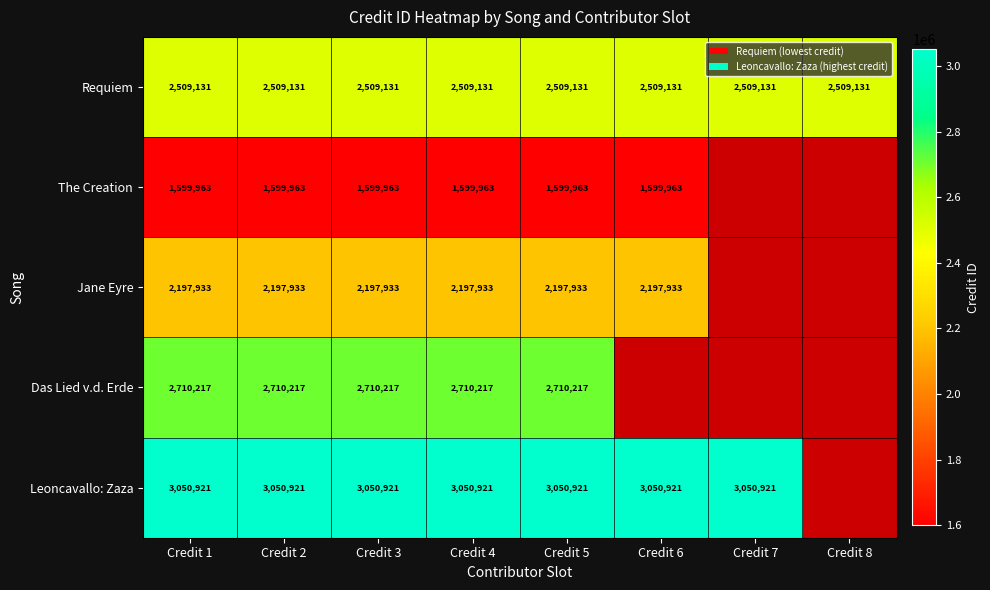

True or false: Jane Eyre has a value of 1134601 at Credit 2.

False